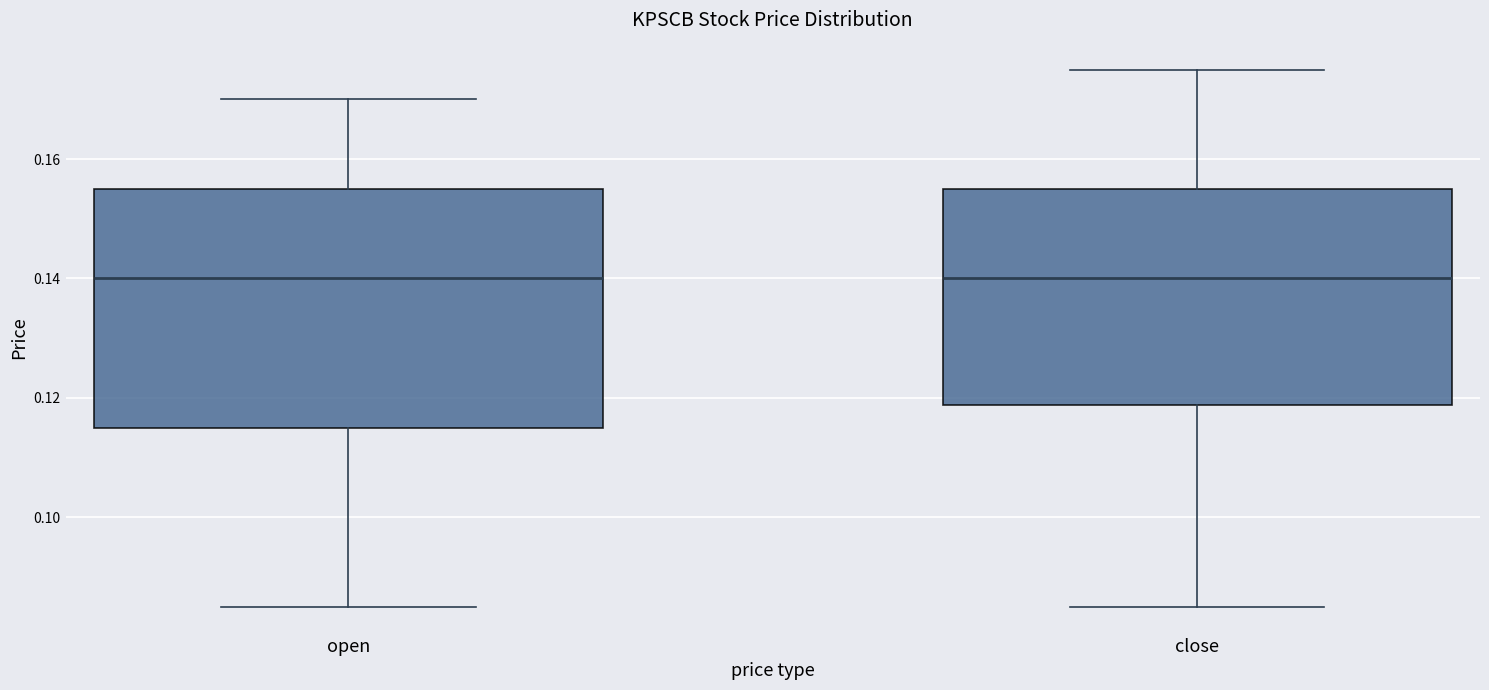

Where does the upper whisker of the box for open end on the y-axis? The values are not printed on the chart, so give them approximately, as read against the axis.

0.170